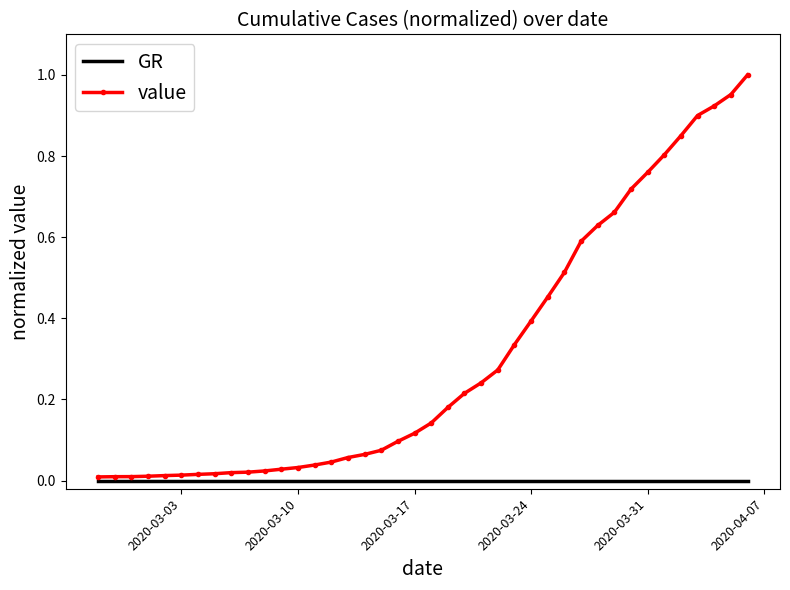

Which series has the widest spread of values?

value